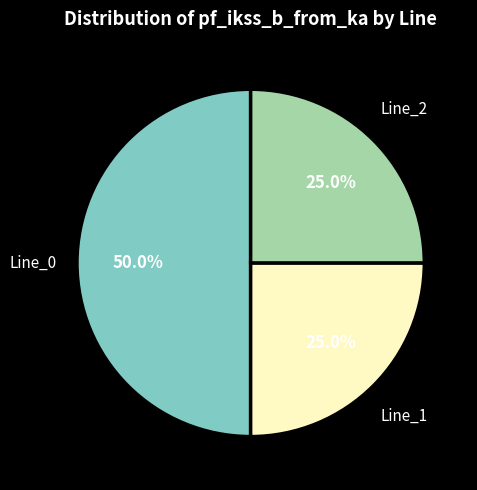

What percentage do Line_1 and Line_2 together represent?

50.0%